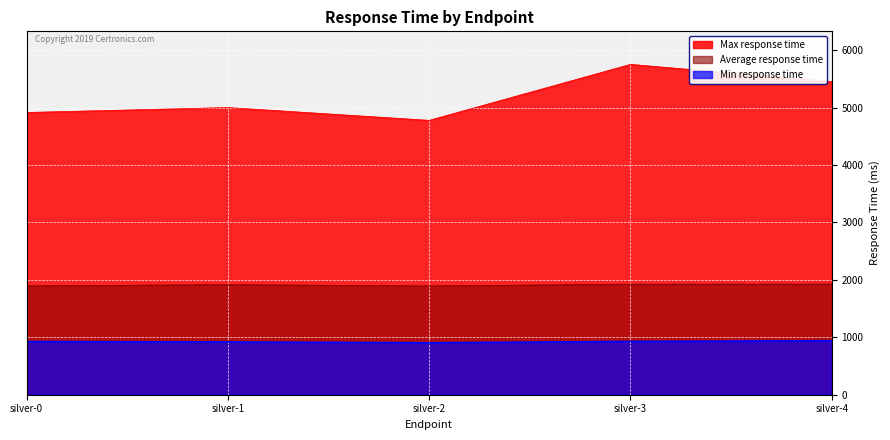

True or false: Average response time and Max response time cross at least once.

False